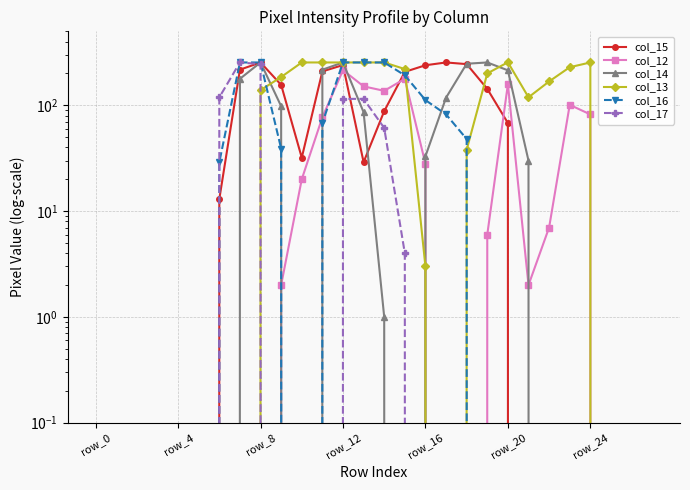

True or false: col_16 and col_12 cross at least once.

True